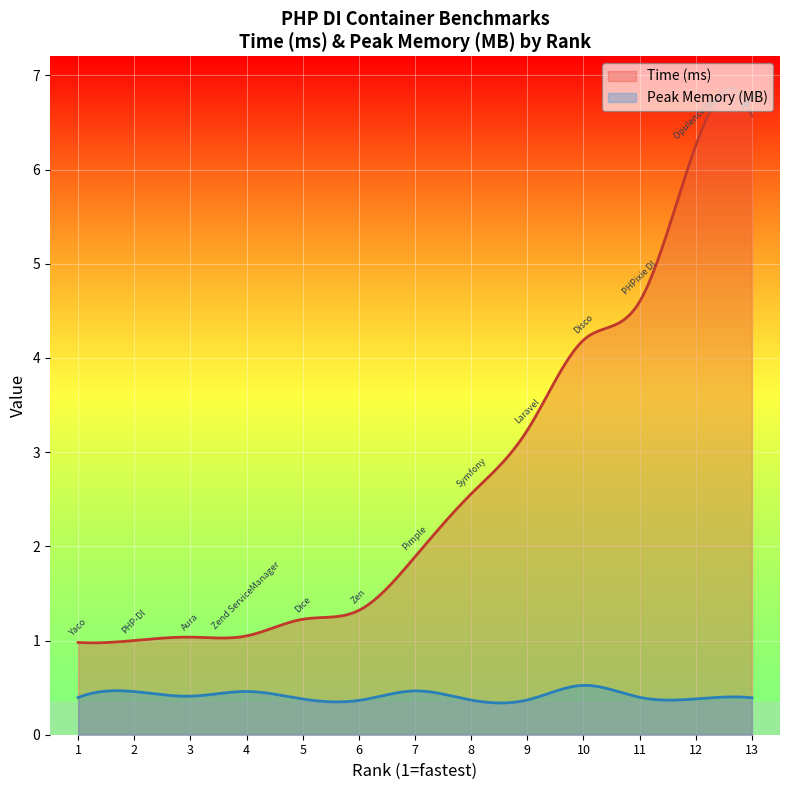

What is the spread (max minus min) of values at 5?

0.8